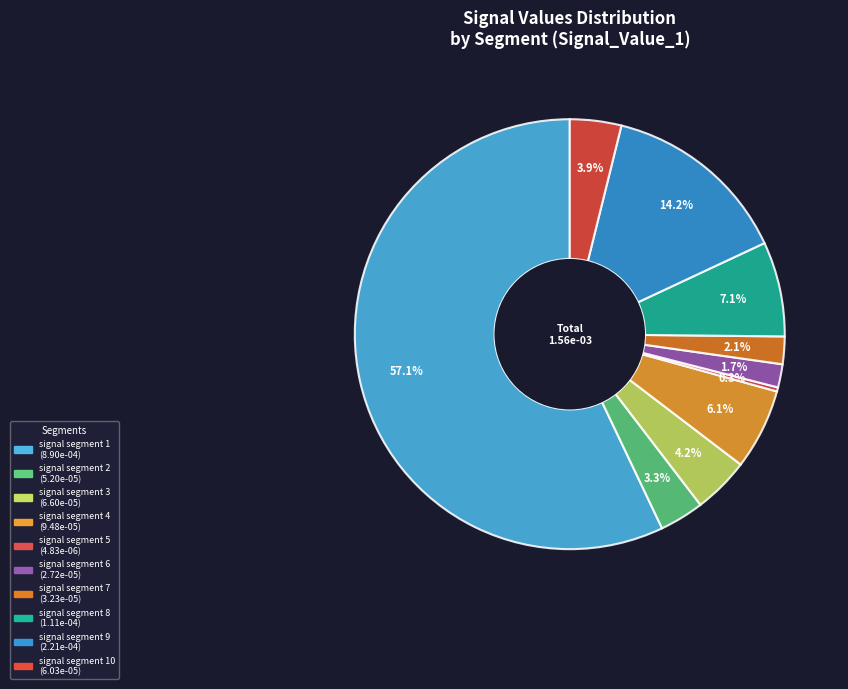

How many slices are in this pie chart?

10